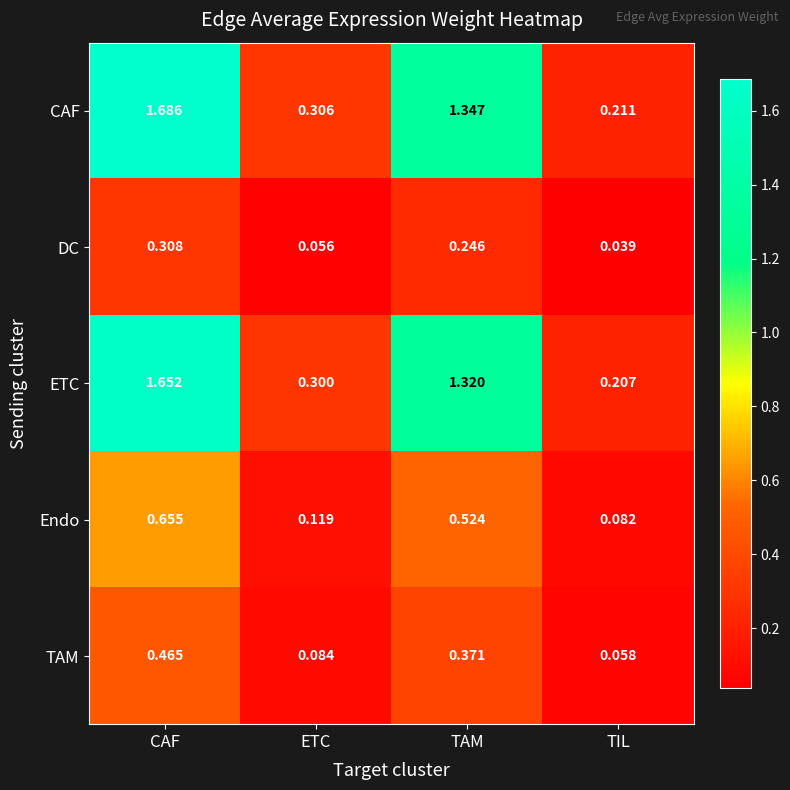

Count the number of categories in the chart.

4